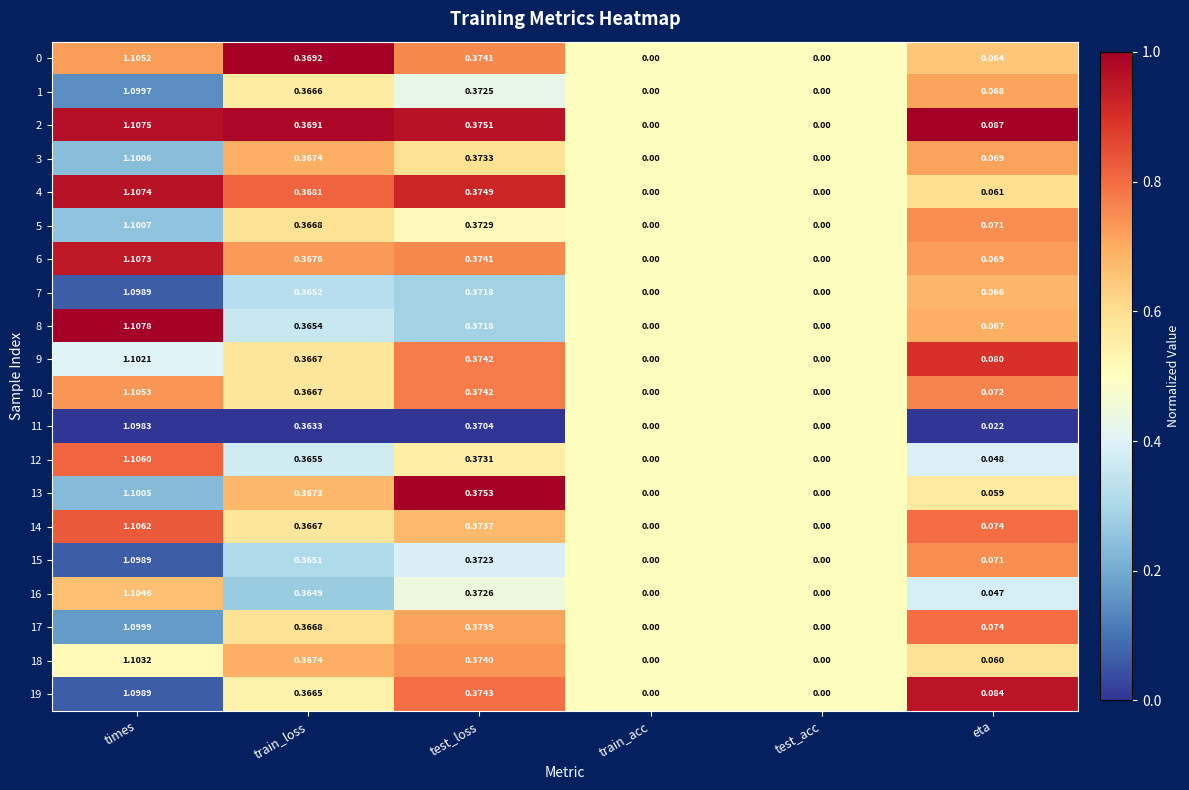

At which category is the sum across all series the highest?

times